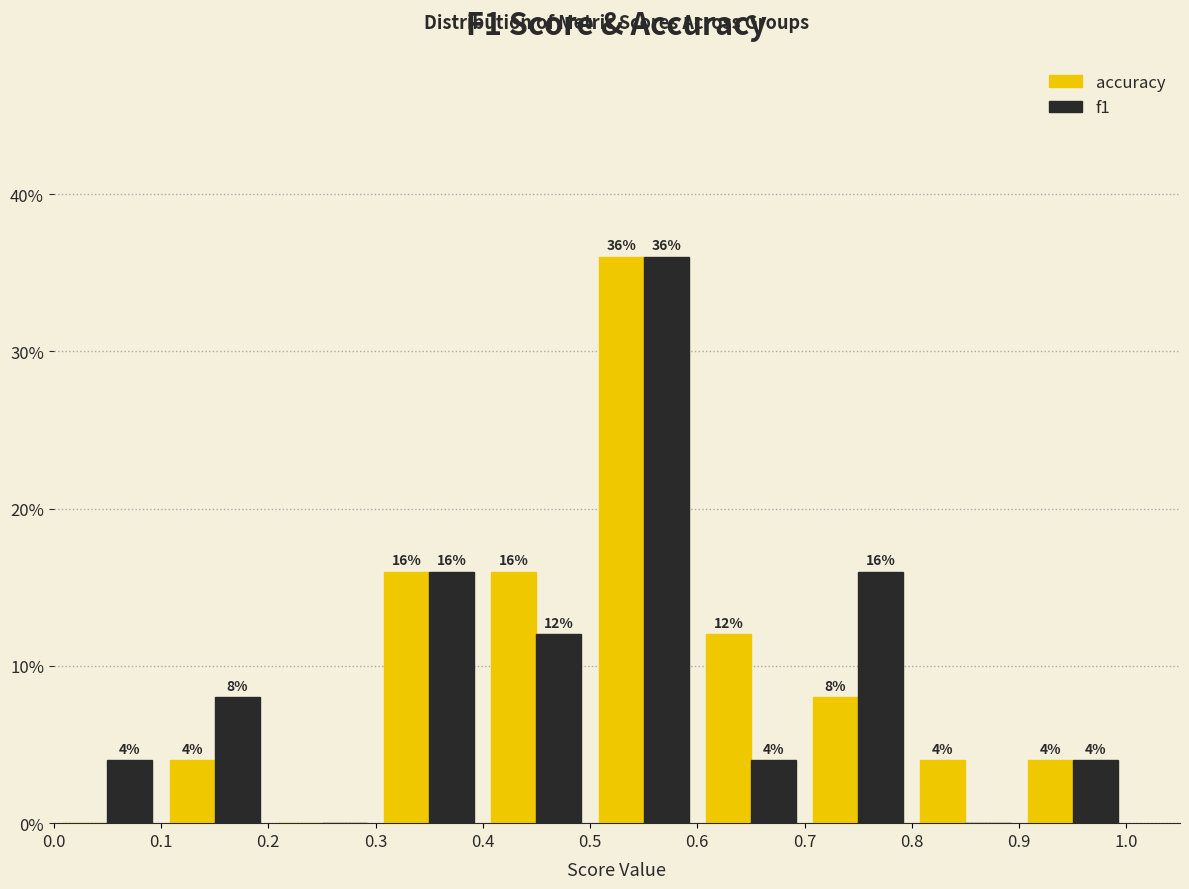

In the f1 series, which range on the x-axis has the tallest bar?

0.5 to 0.6